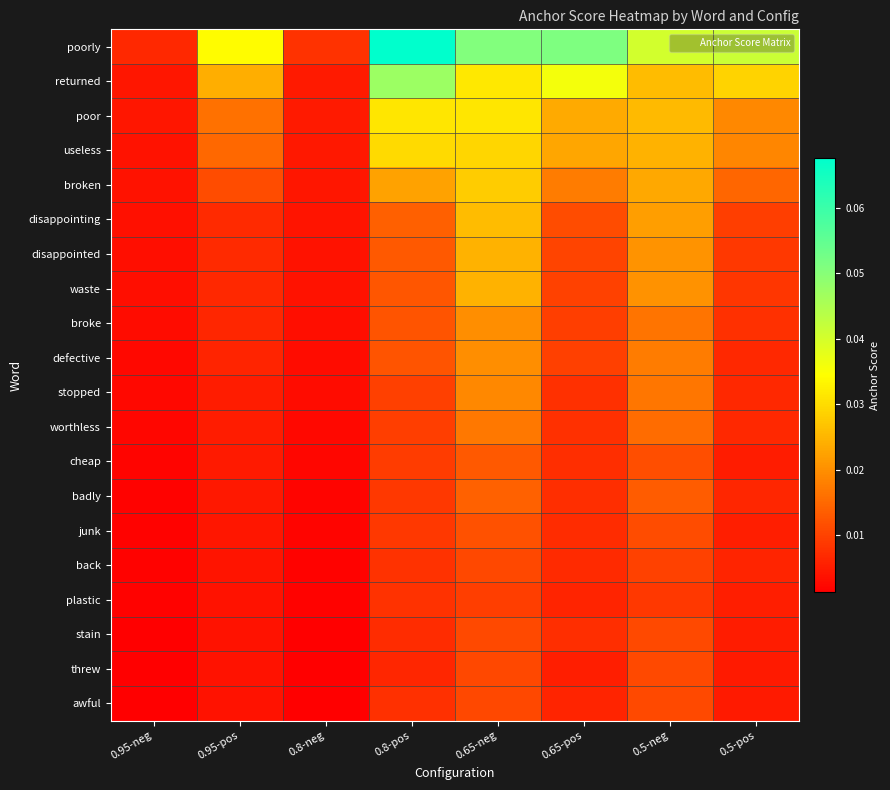

What is the maximum value shown in the chart?

0.1